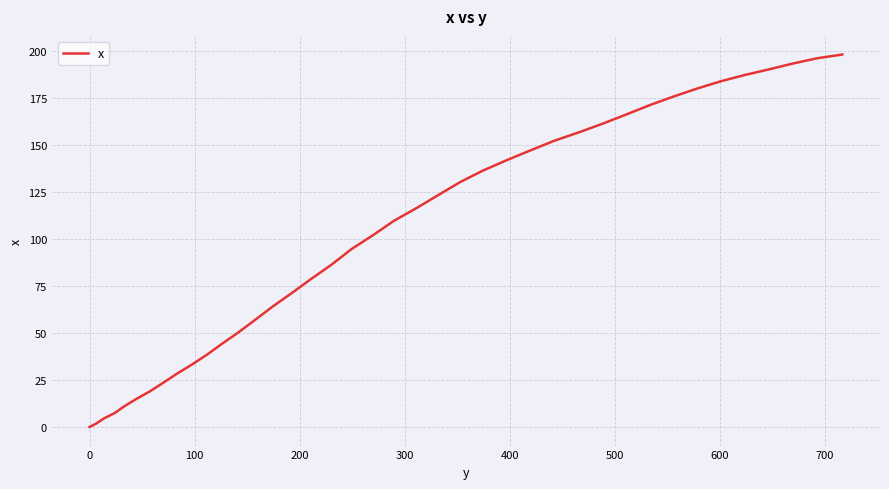

What is the greatest value displayed?

197.9